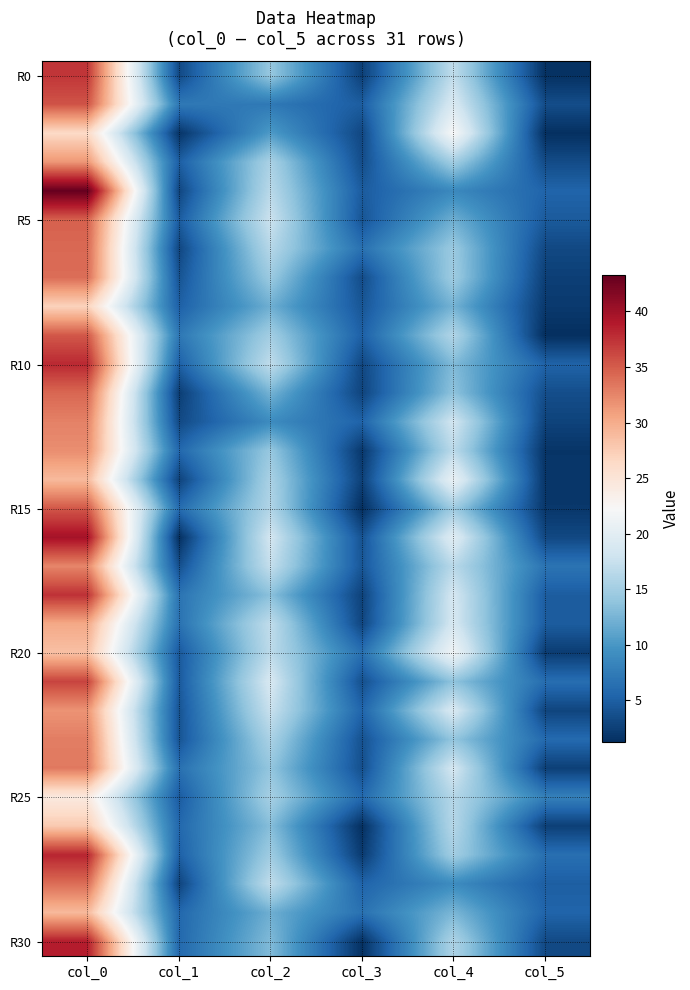

What is the maximum value shown in the chart?

43.2